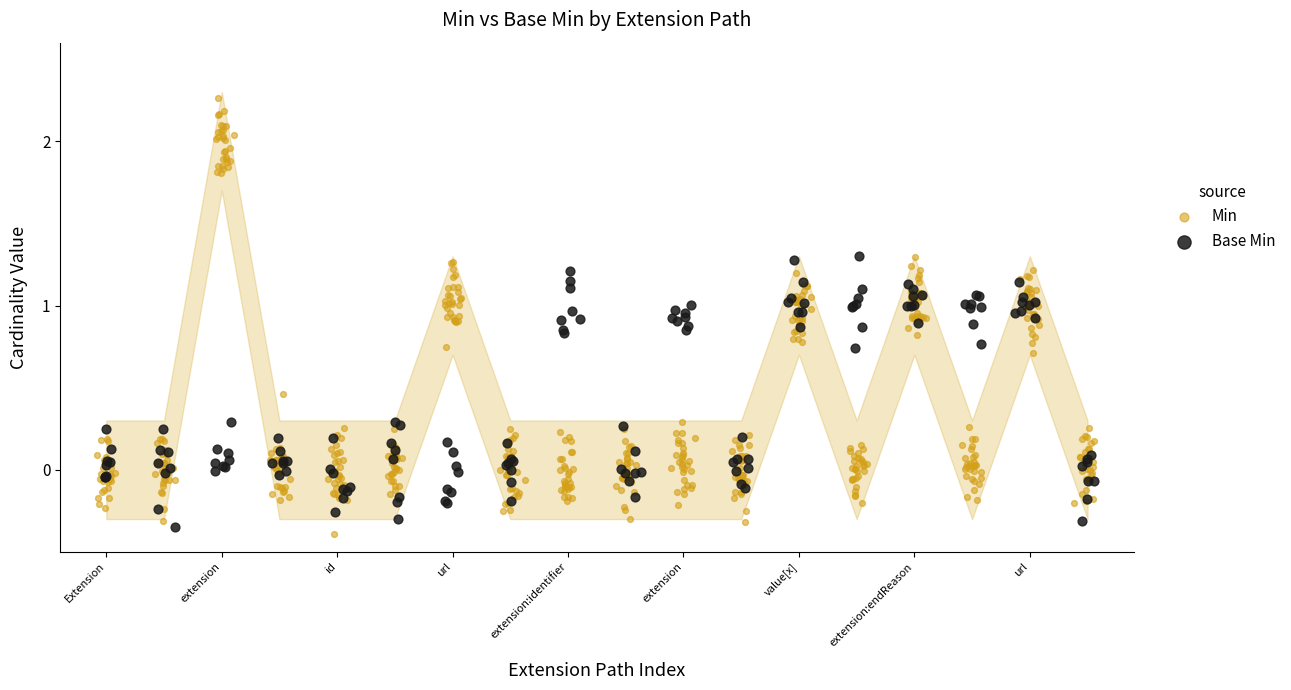

Is the value of Base Min at Extension.extension:endReason greater than the value of Min at Extension.extension:identifier?

Yes